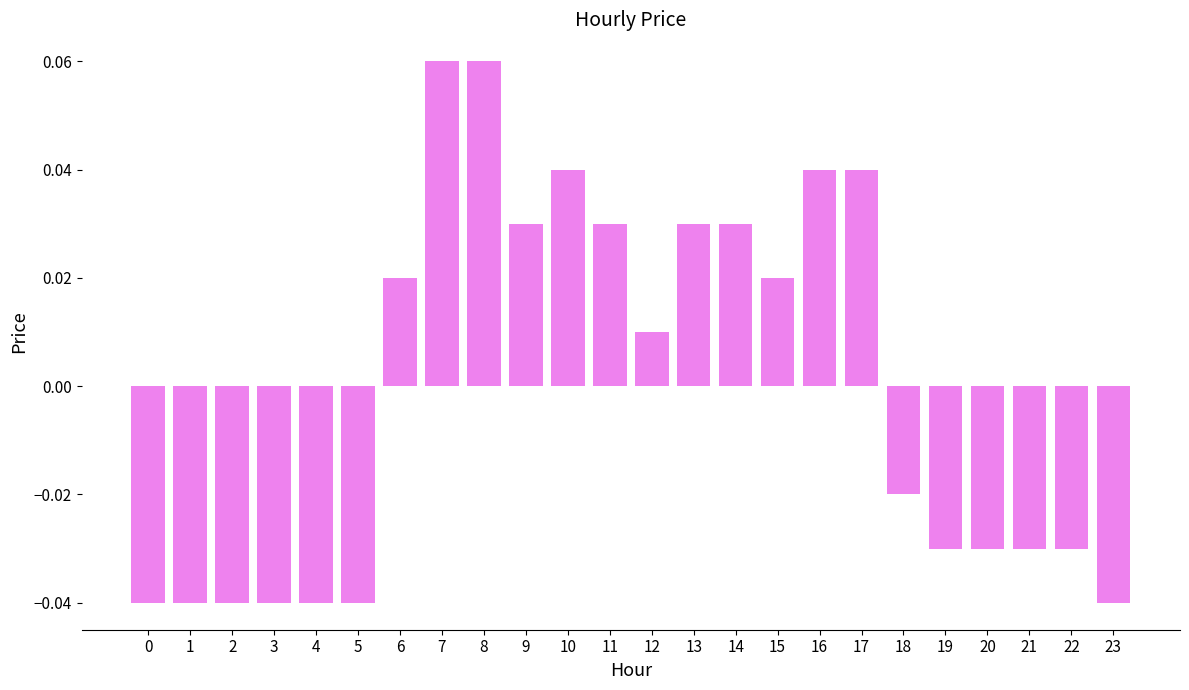

Which has a higher value, 2 or 13?

13